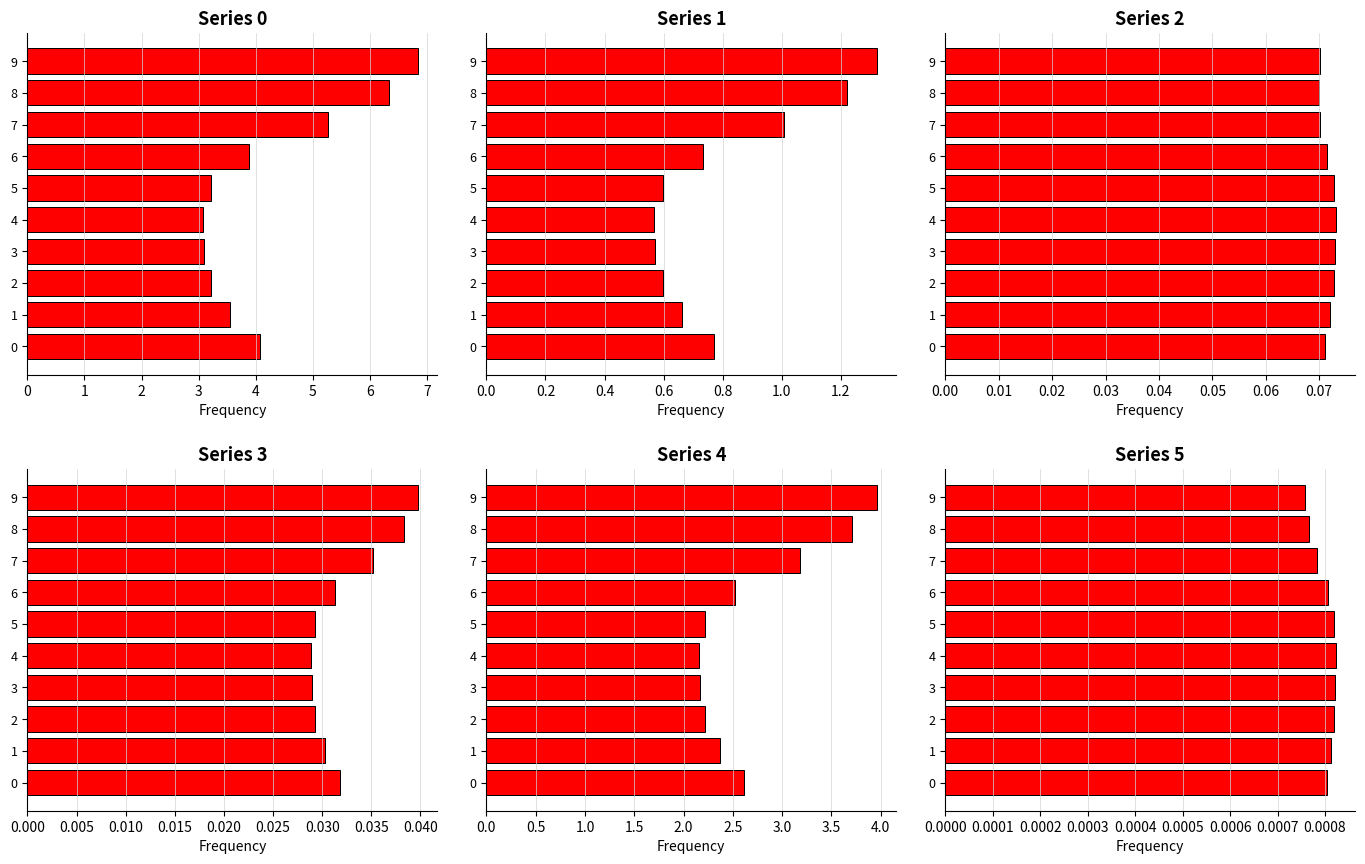

What is the difference between the highest and lowest values at 8?

6.3